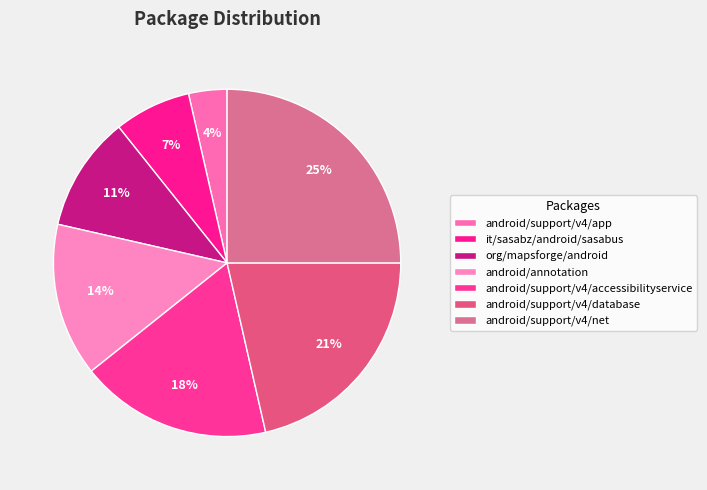

Is it true that android/support/v4/net is 25% of the pie?

True